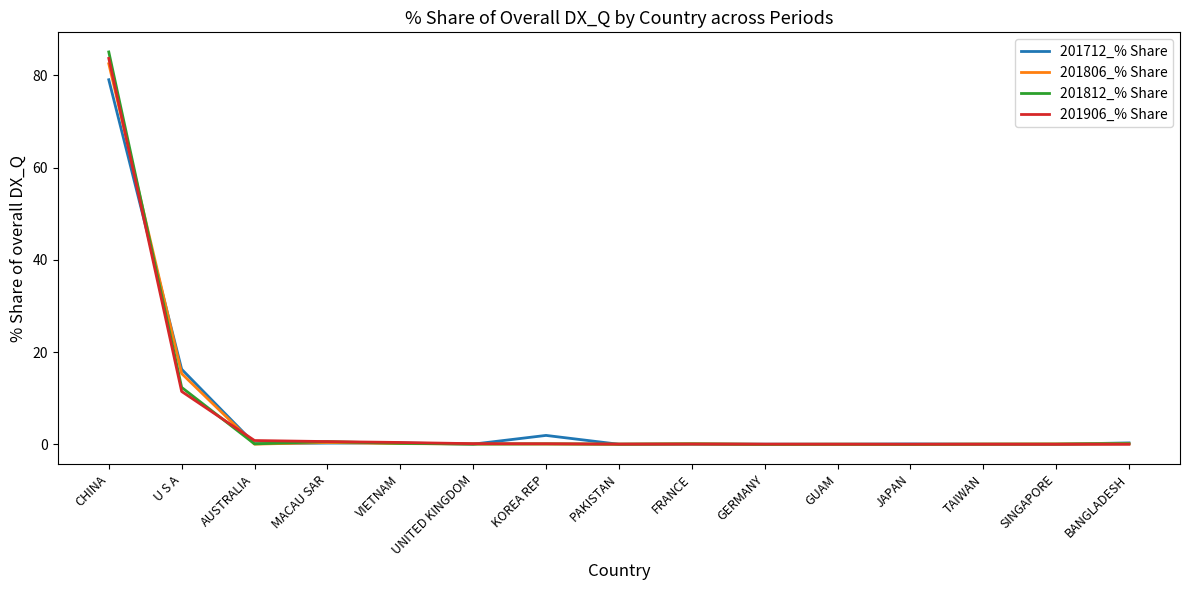

In 201812_% Share, how many points are lower than both neighbors (excluding endpoints)?

5